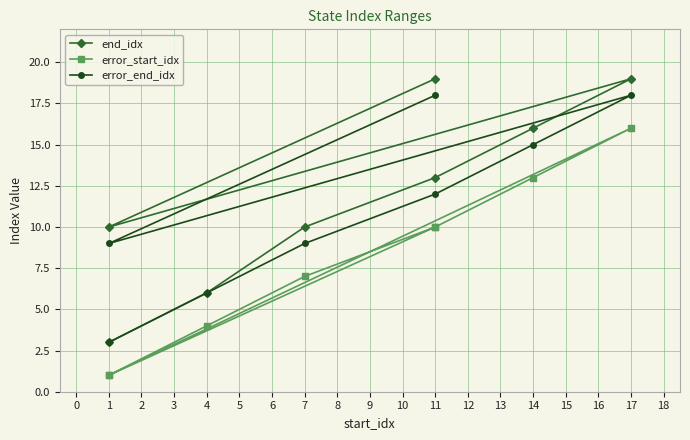

What is the average value of the end_idx series?

12